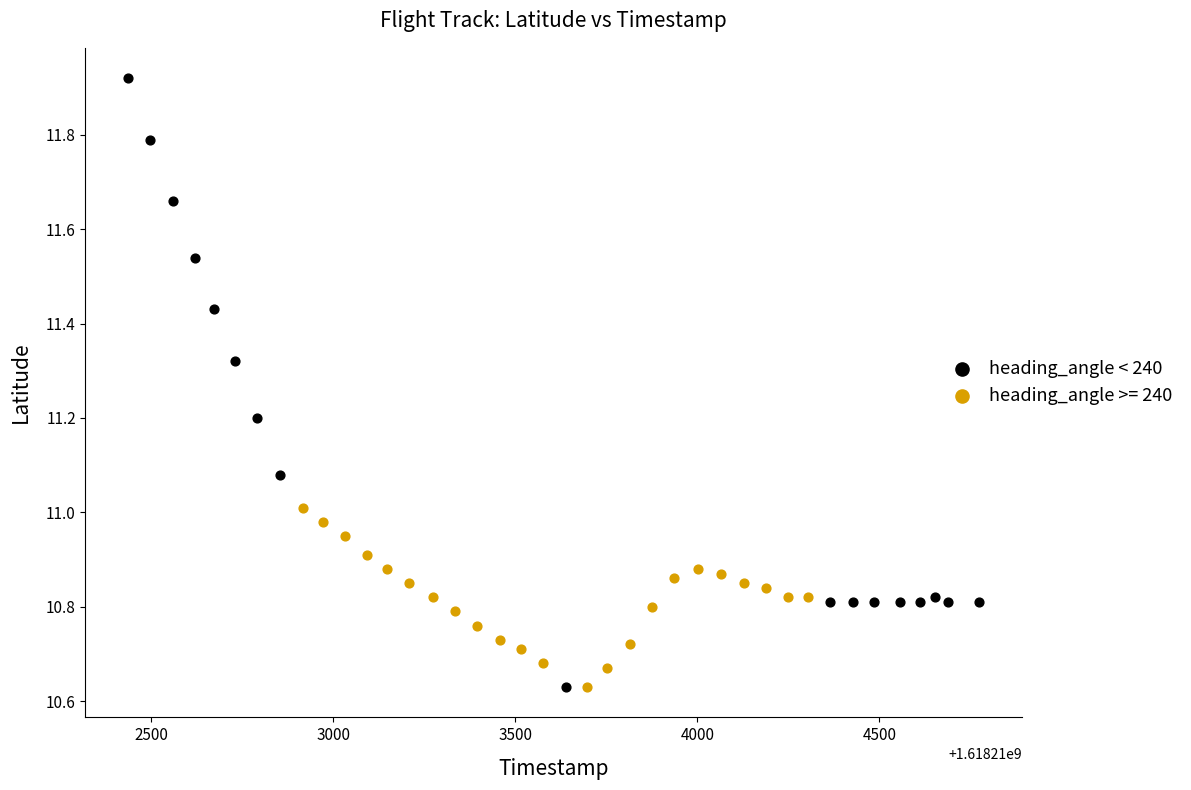

Which series reaches the maximum Y coordinate?

heading_angle < 240